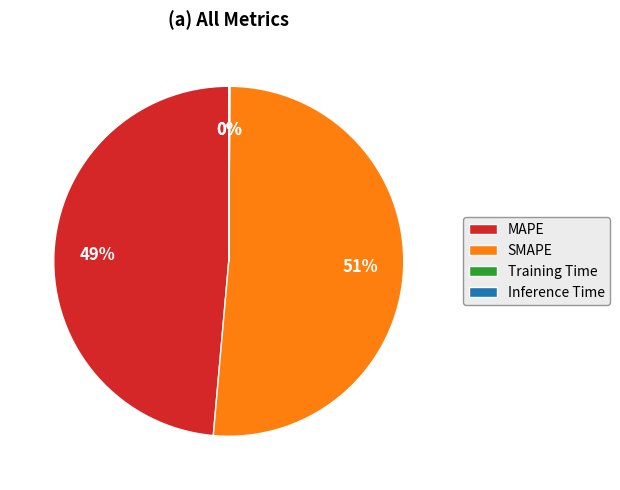

Is there any slice that represents more than half of the pie?

Yes